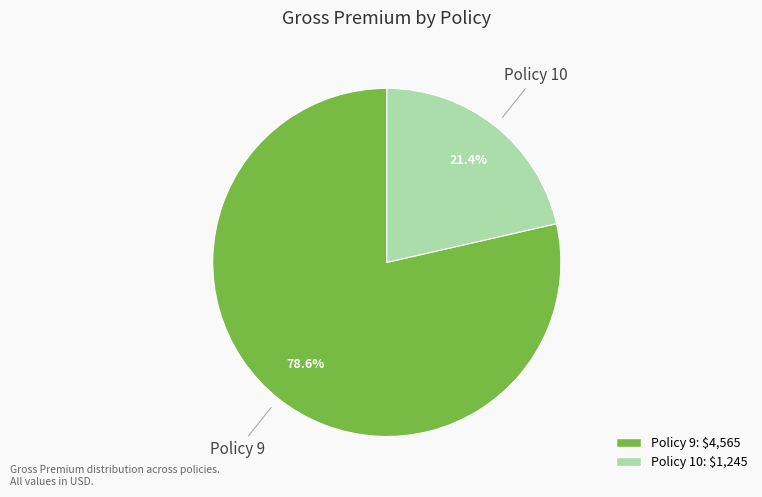

Count the number of slices in the pie.

2